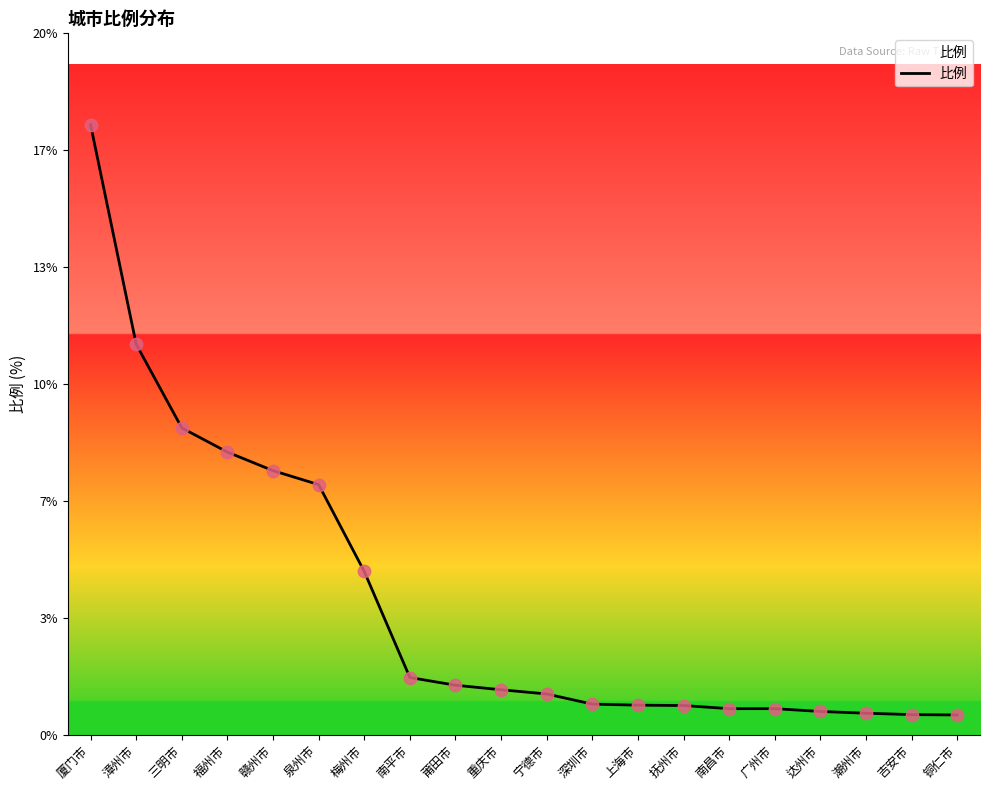

Does the chart have visible grid lines?

No